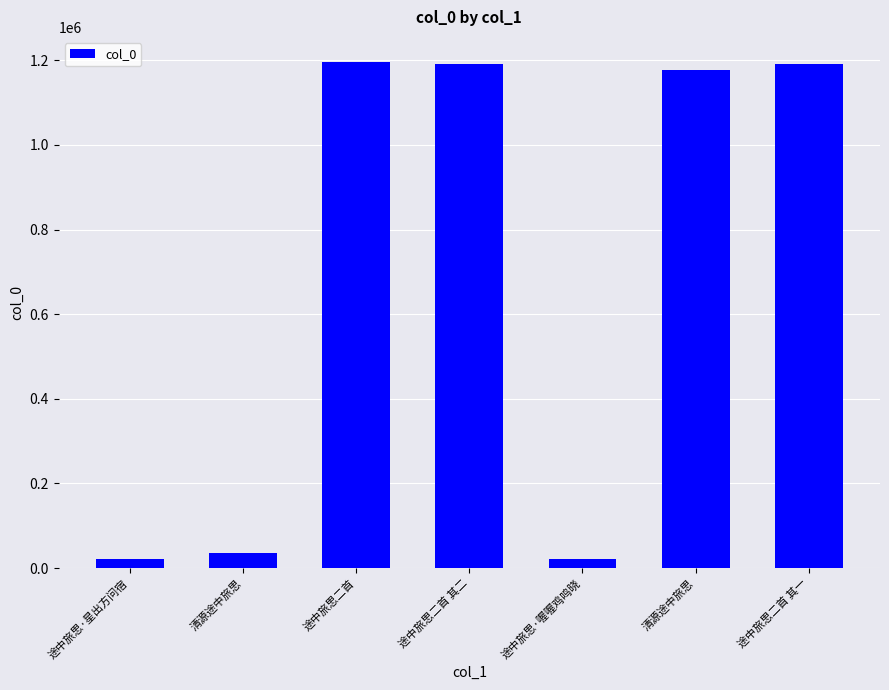

Count the number of data series in this chart.

1